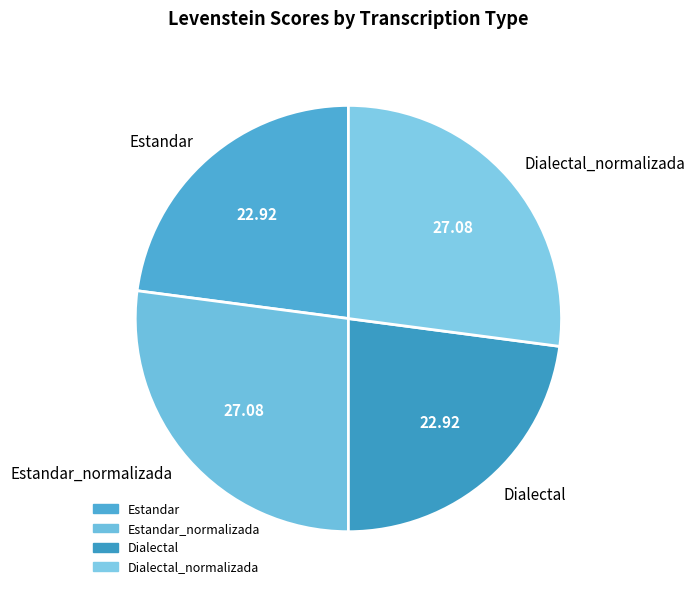

Count the number of slices in the pie.

4